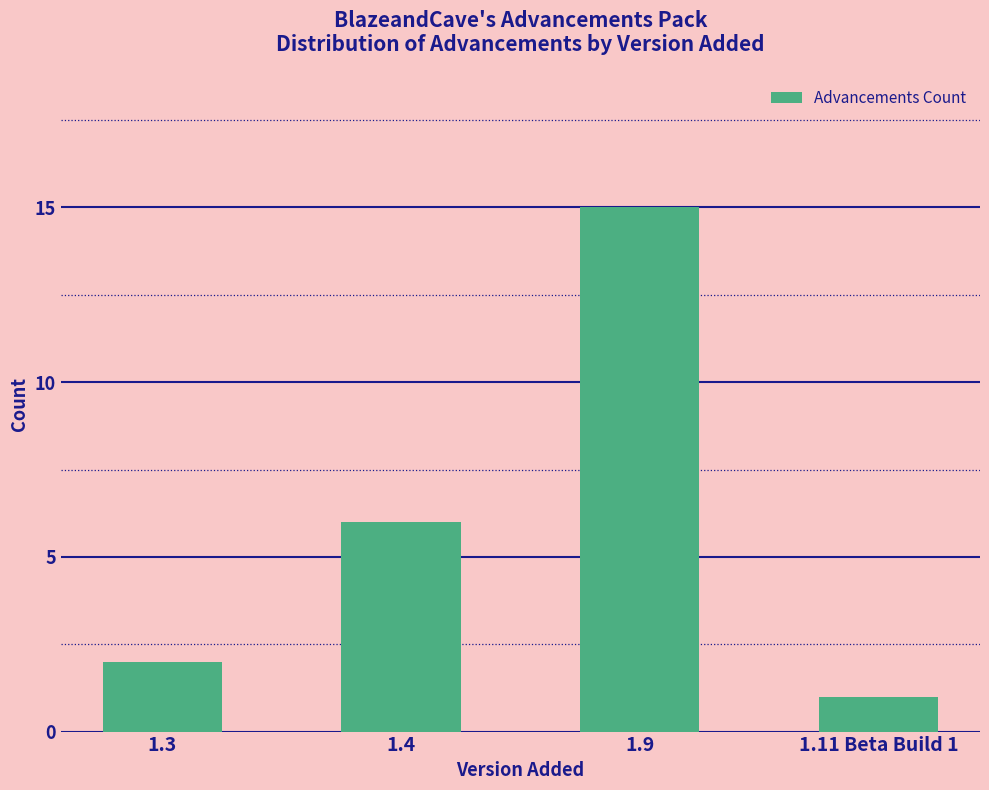

Reading right to left, extract all data points from this chart.

1	15	6	2